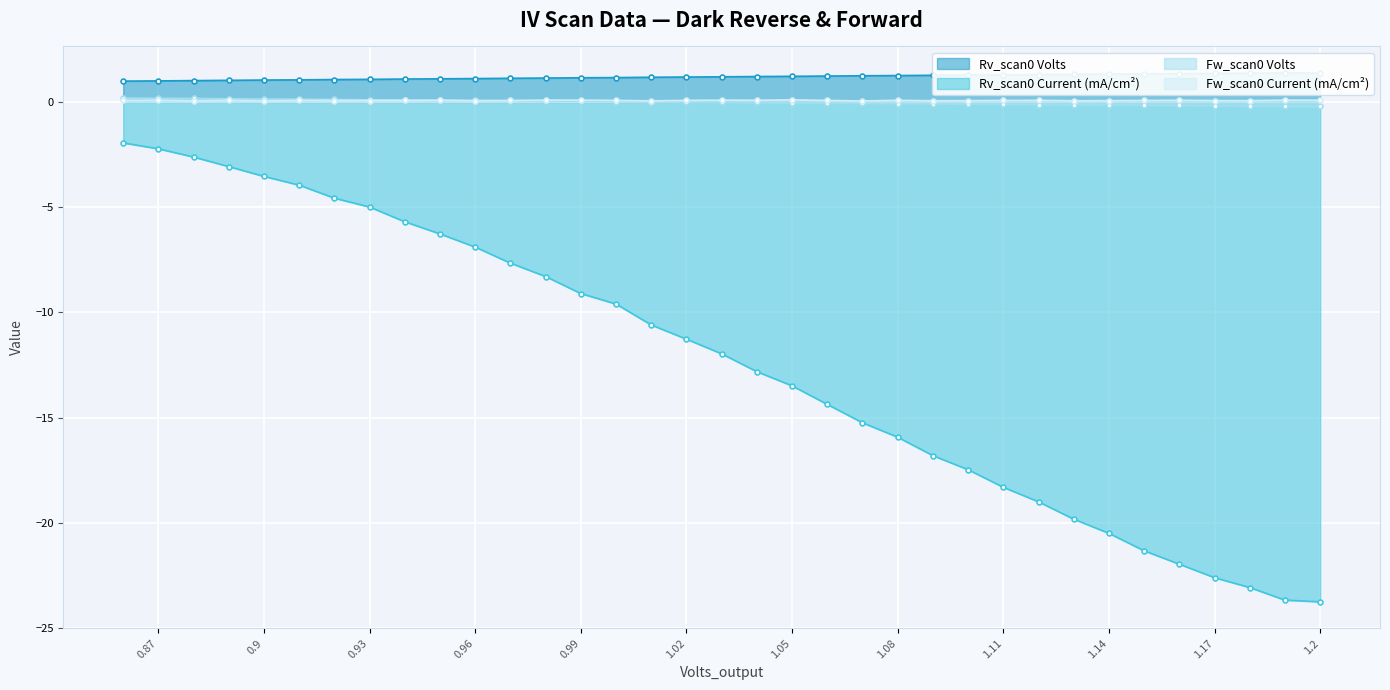

Which label corresponds to the largest value in the chart?

1.2